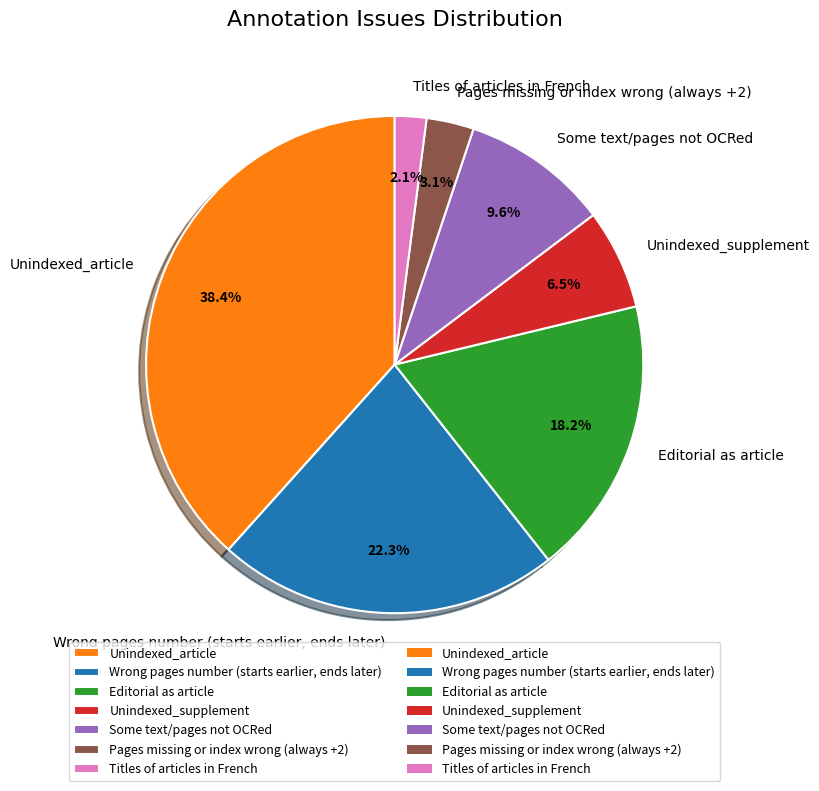

Count the number of slices in the pie.

7